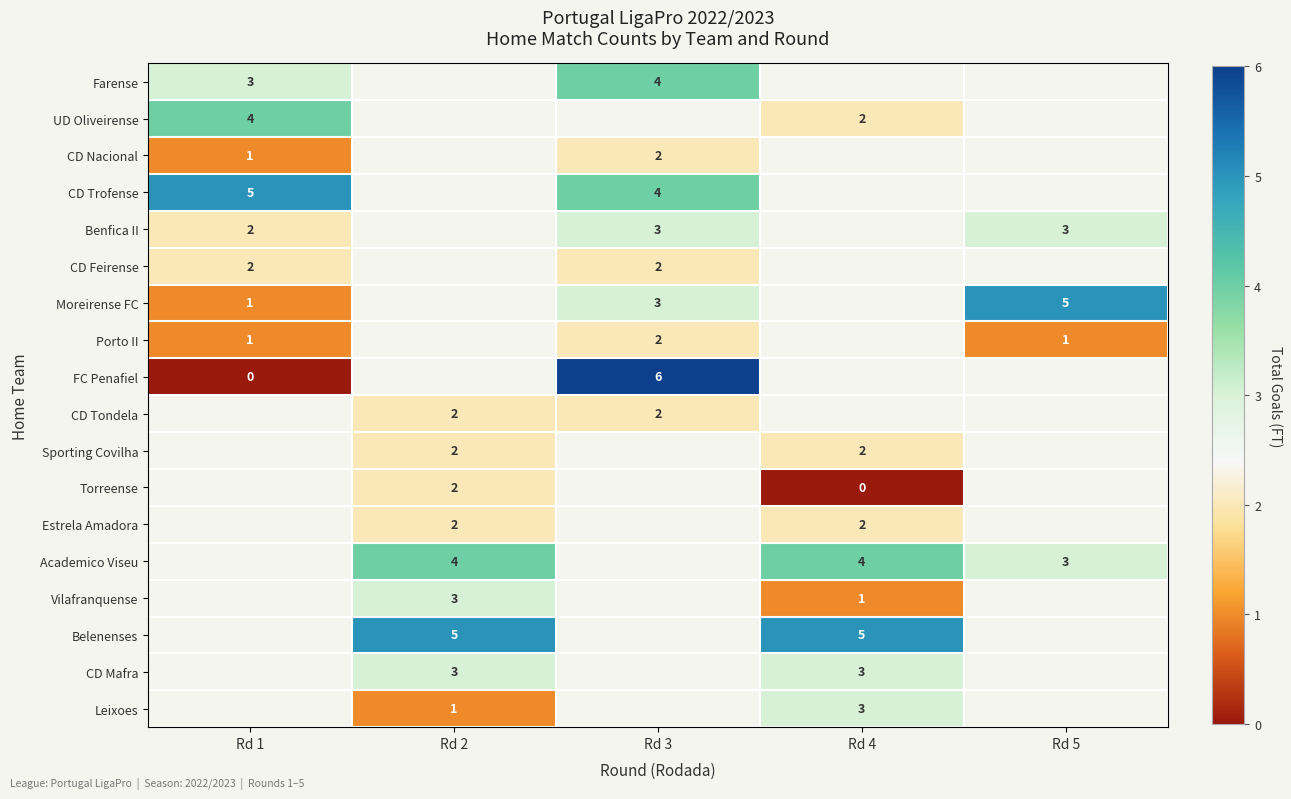

The Vilafranquense series shows 3 at Rd 2. True or false?

True